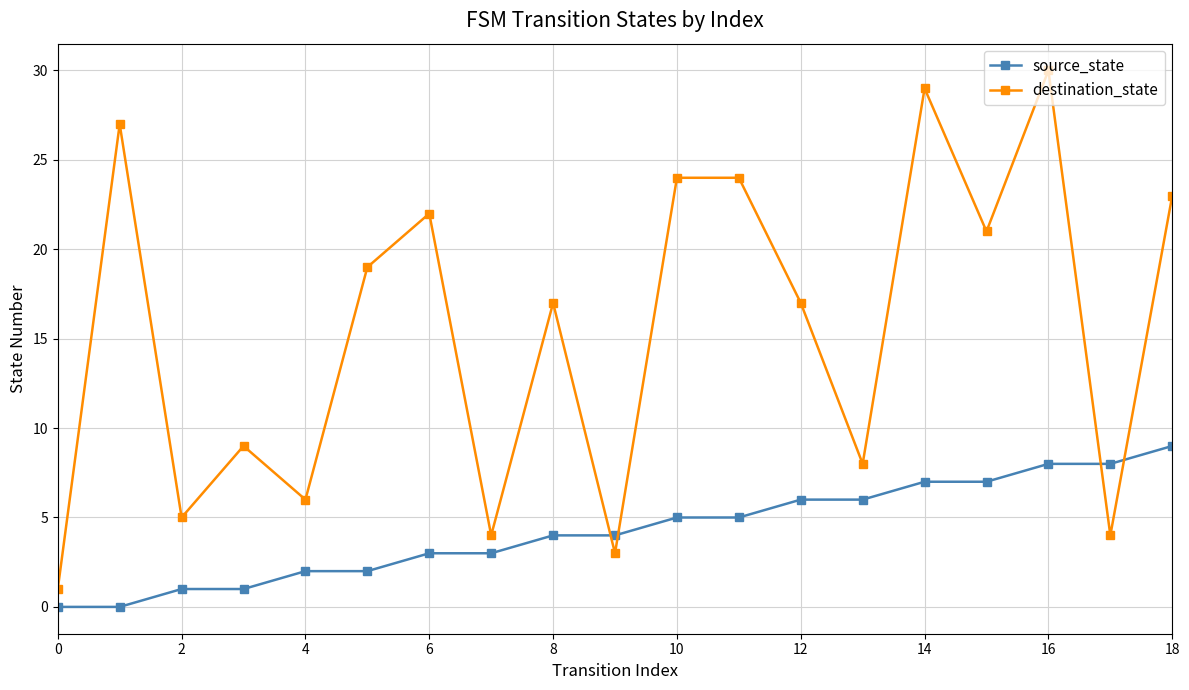

Which series has the largest range (max minus min)?

destination_state